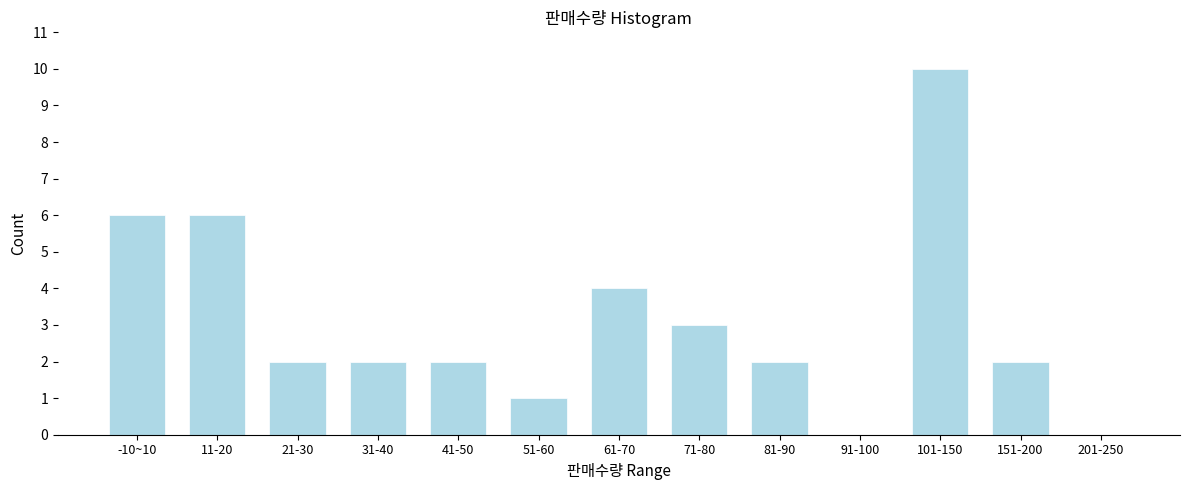

Reading left to right, extract all data points from this chart.

-10~10=6	11-20=6	21-30=2	31-40=2	41-50=2	51-60=1	61-70=4	71-80=3	81-90=2	91-100=0	101-150=10	151-200=2	201-250=0